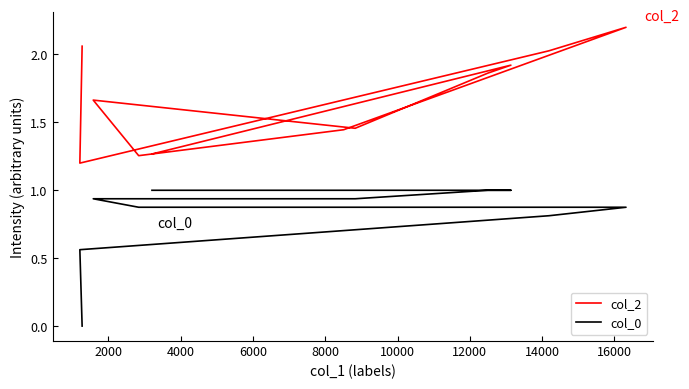

What position from the left is 16000?

9